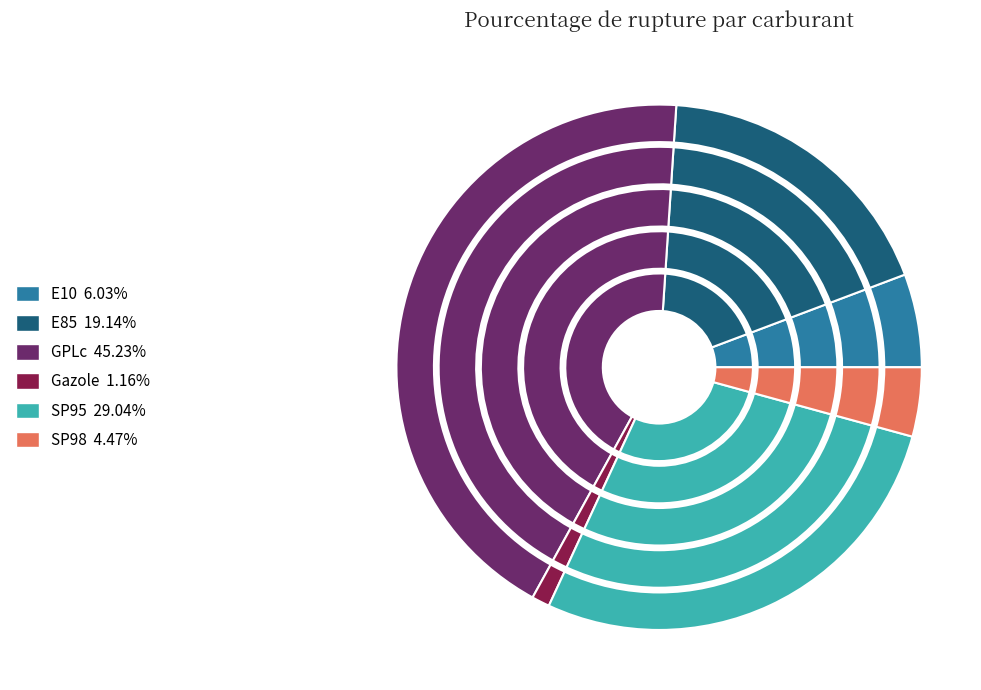

How many slices are in this pie chart?

6